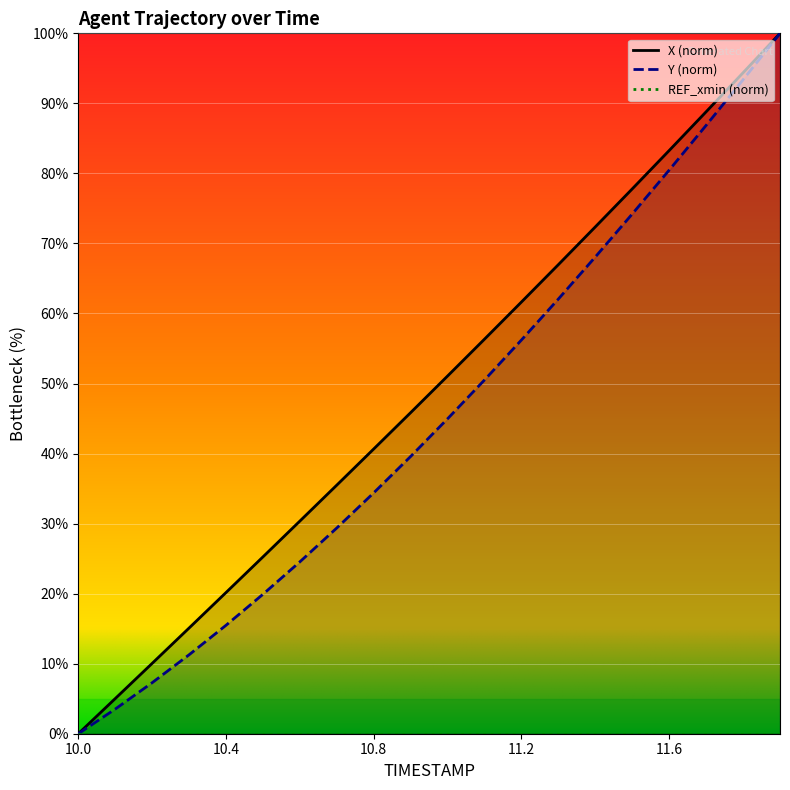

Which category has the lowest value in the X series?

10.0